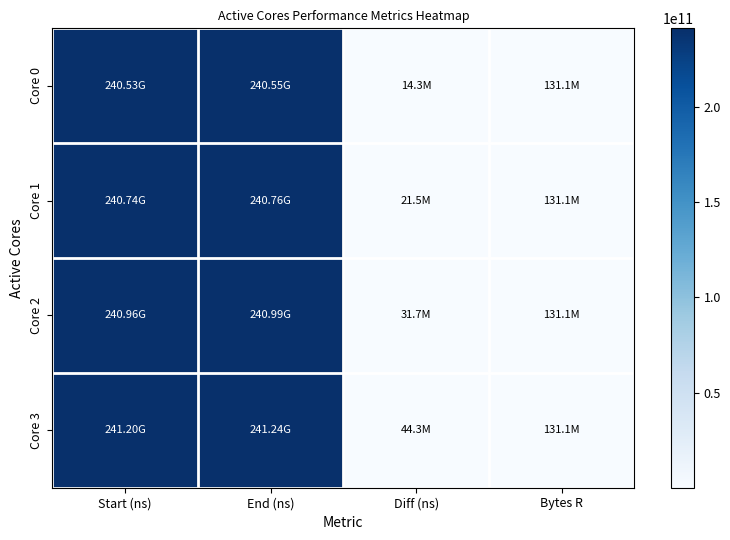

Rank the series at Bytes R from lowest to highest value.

Core 0, Core 1, Core 2, Core 3